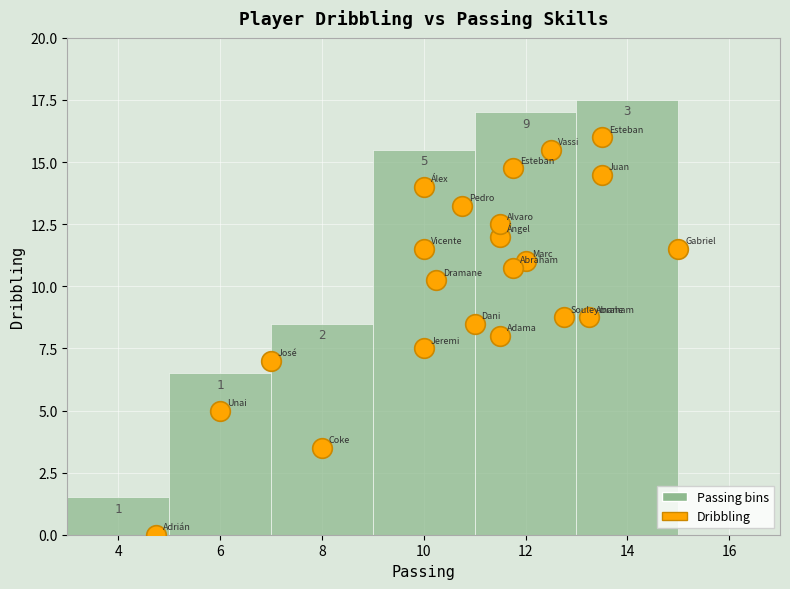

What is the range of X values (max minus min)?

10.2